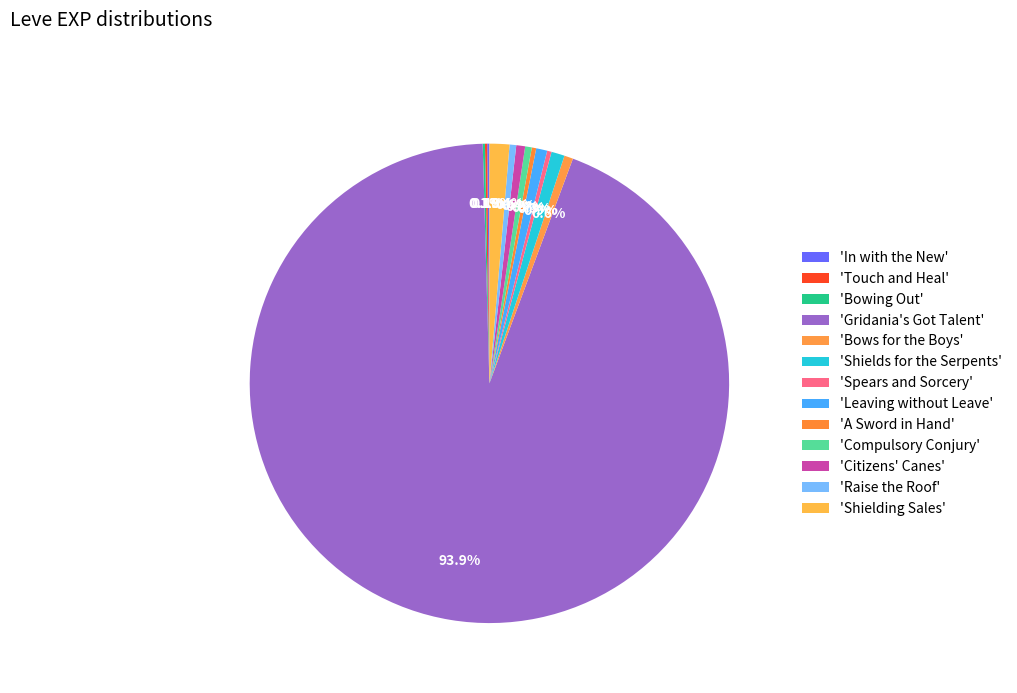

How many segments does this pie chart have?

13